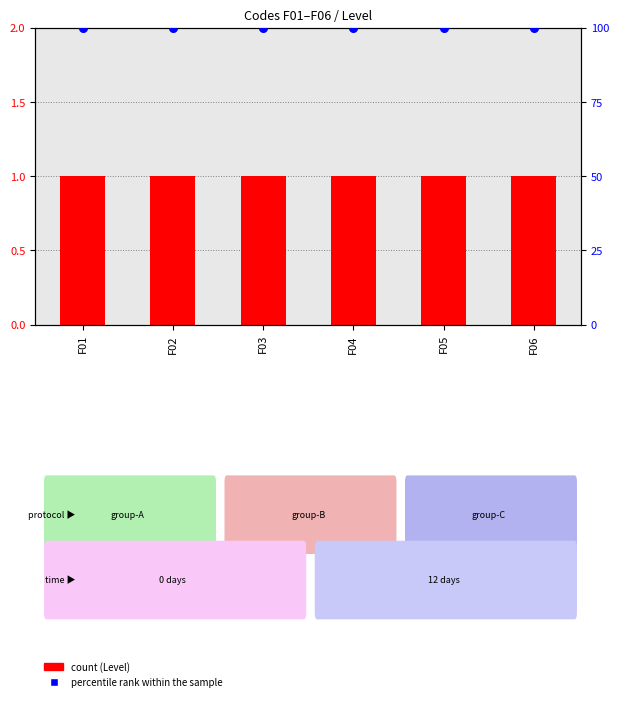

Is the value of Level at F05 greater than the value of percentile rank within the sample at F06?

No